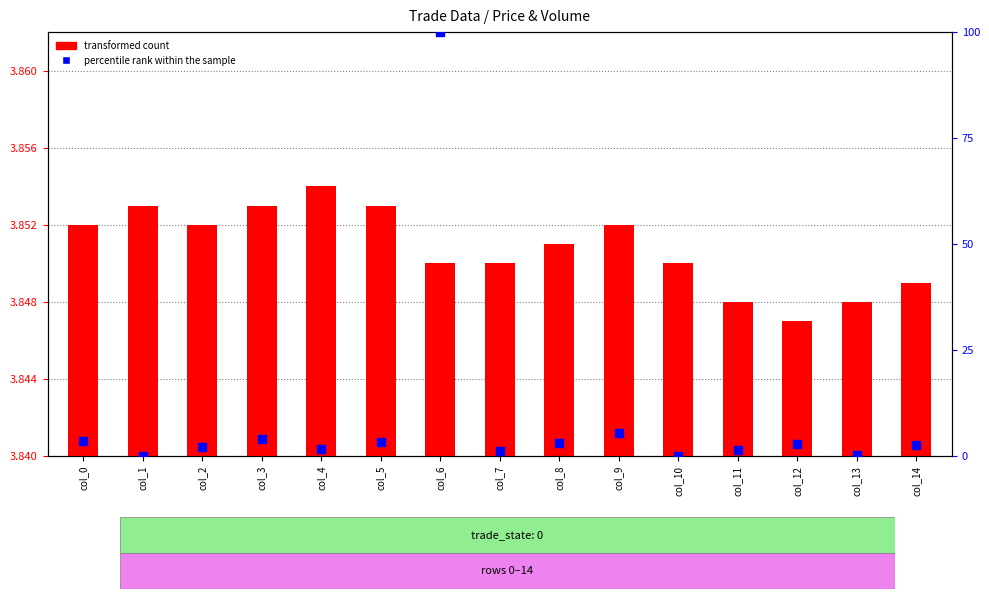

What are all the series names shown in the legend?

transformed count, percentile rank within the sample